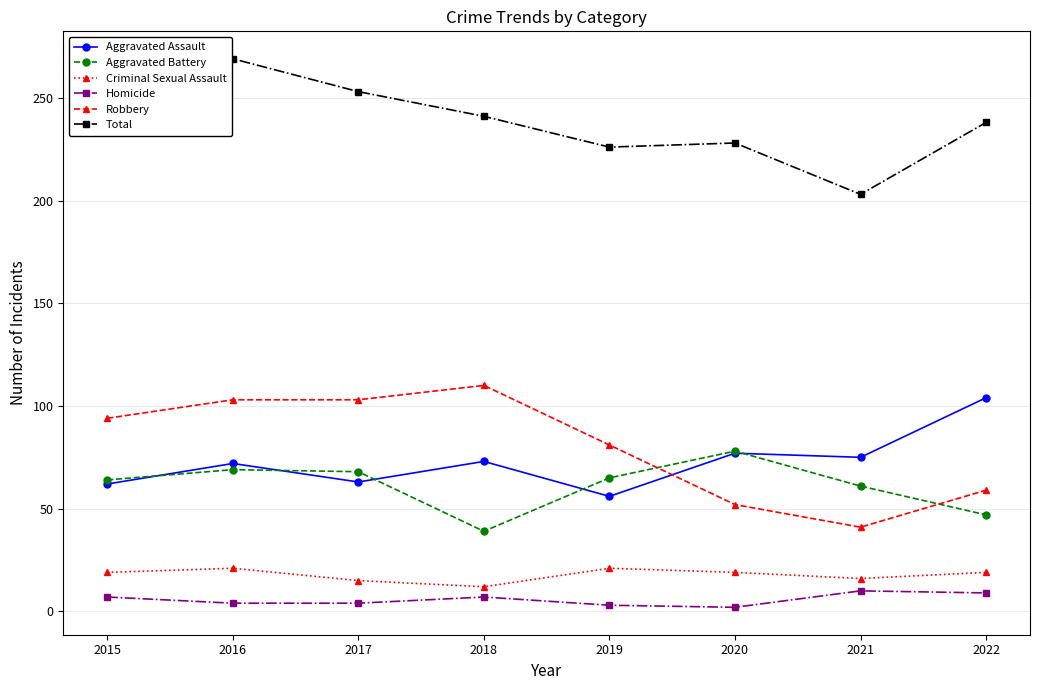

The value of Aggravated Battery at 2015 is 64. True or false?

True